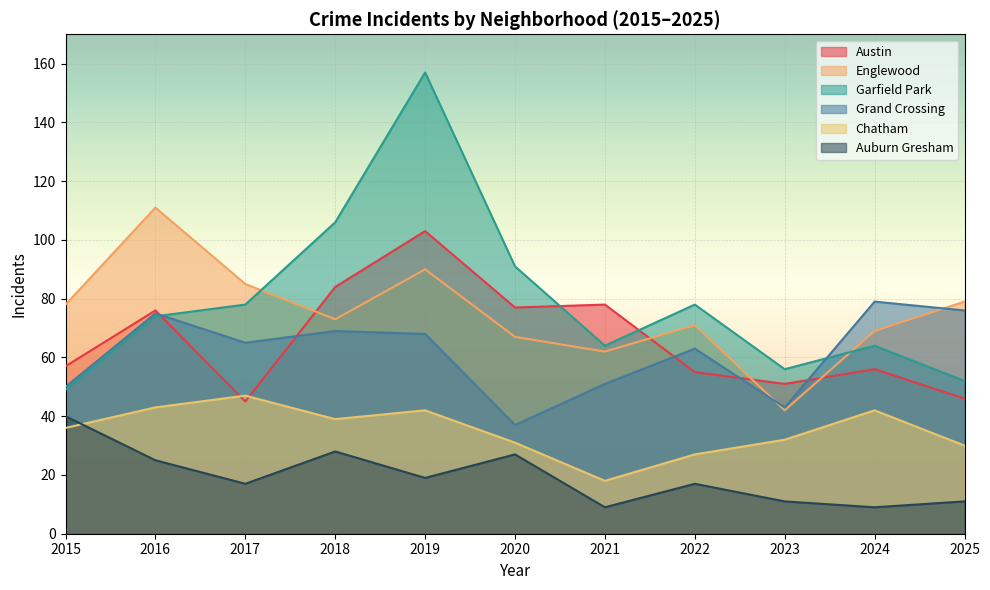

Which series has the widest spread of values?

Garfield Park